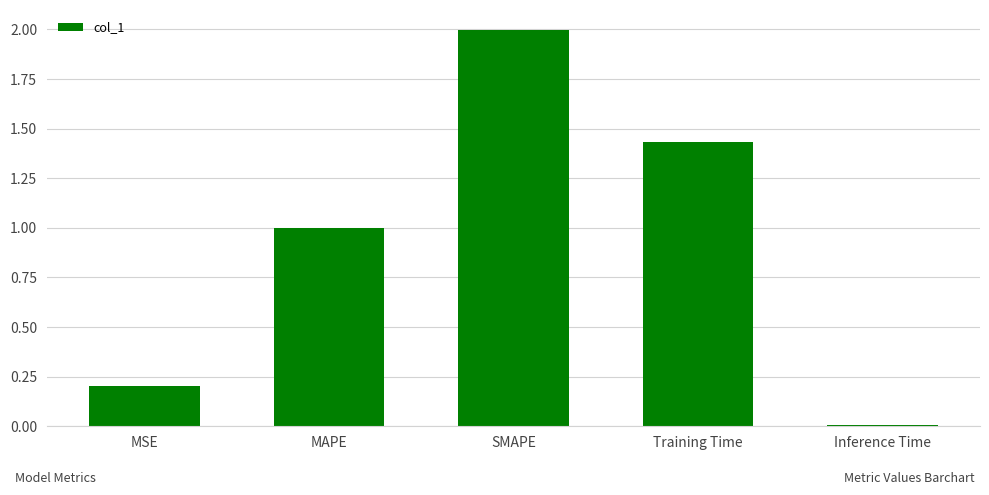

Which category has the highest value across all series?

SMAPE